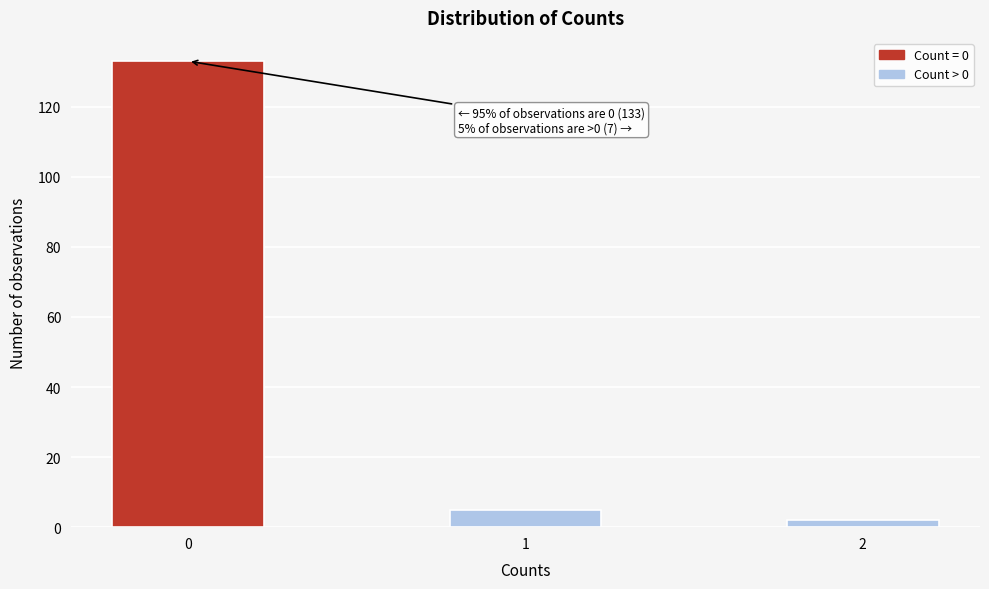

Reading left to right, extract all data points from this chart.

0=133	1=5	2=2